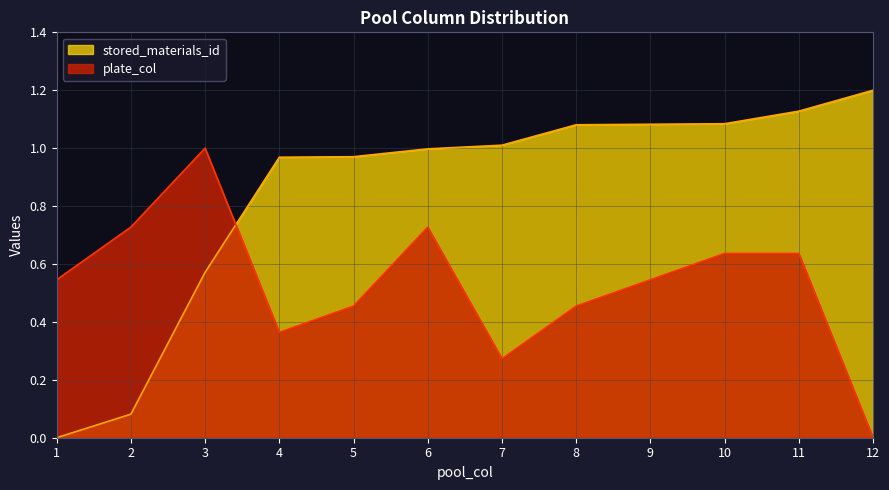

The stored_materials_id series shows 1.0 at 7. True or false?

True